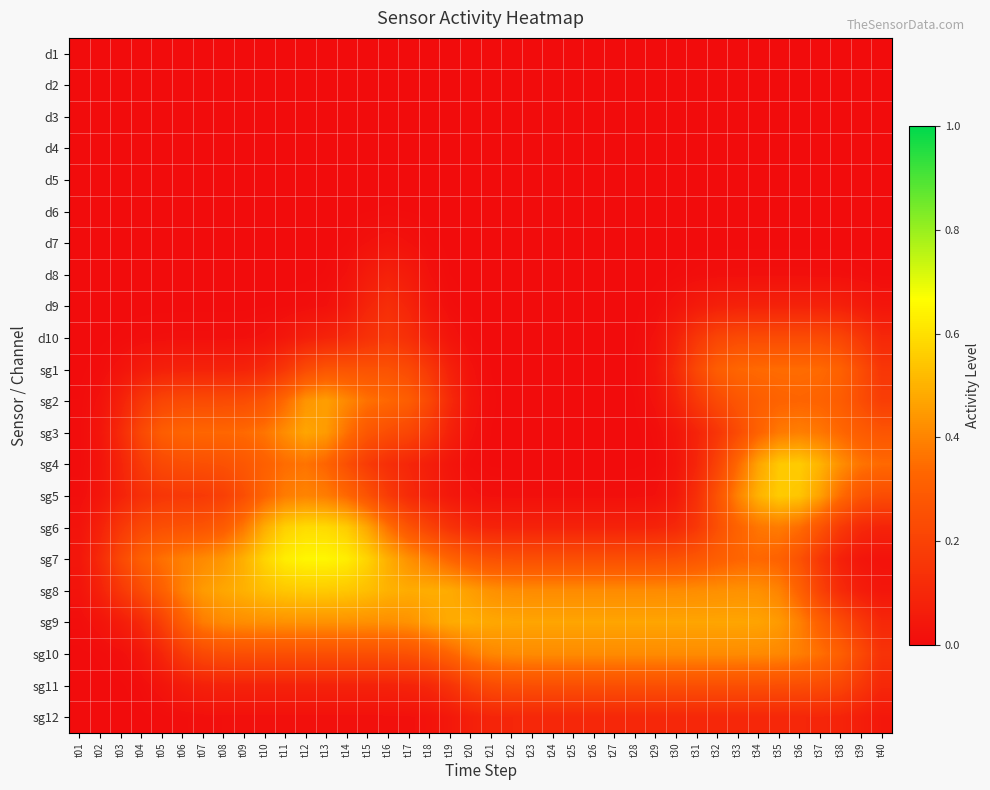

At t16, list the series in order from largest to smallest.

sg8, sg7, sg9, sg6, sg2, sg1, sg10, sg3, sg5, d10, sg4, d9, sg11, d8, d7, sg12, d6, d5, d4, d1, d2, d3